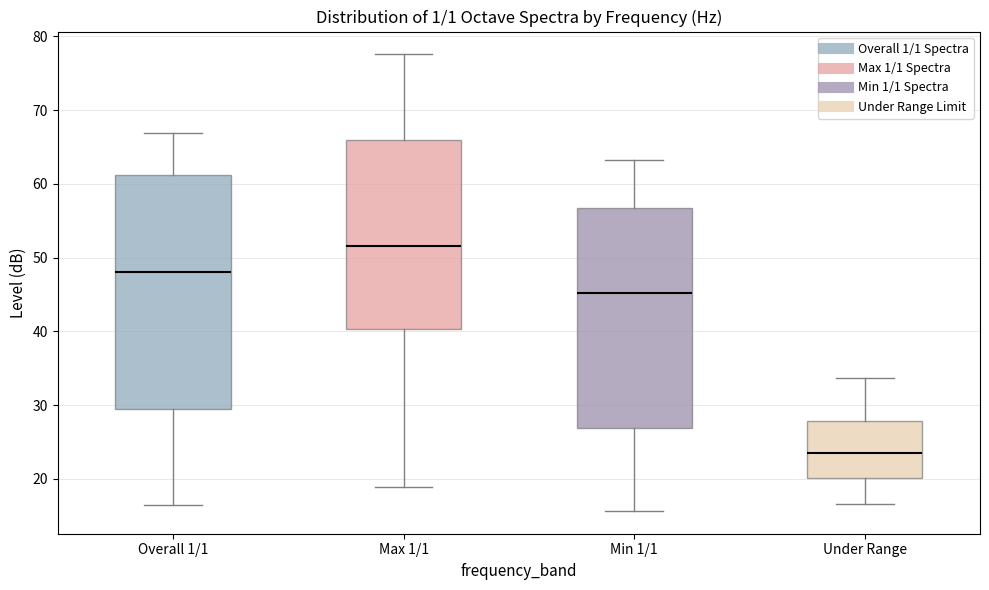

Where is the upper edge of the box for Max 1/1 on the y-axis? The values are not printed on the chart, so give them approximately, as read against the axis.

66